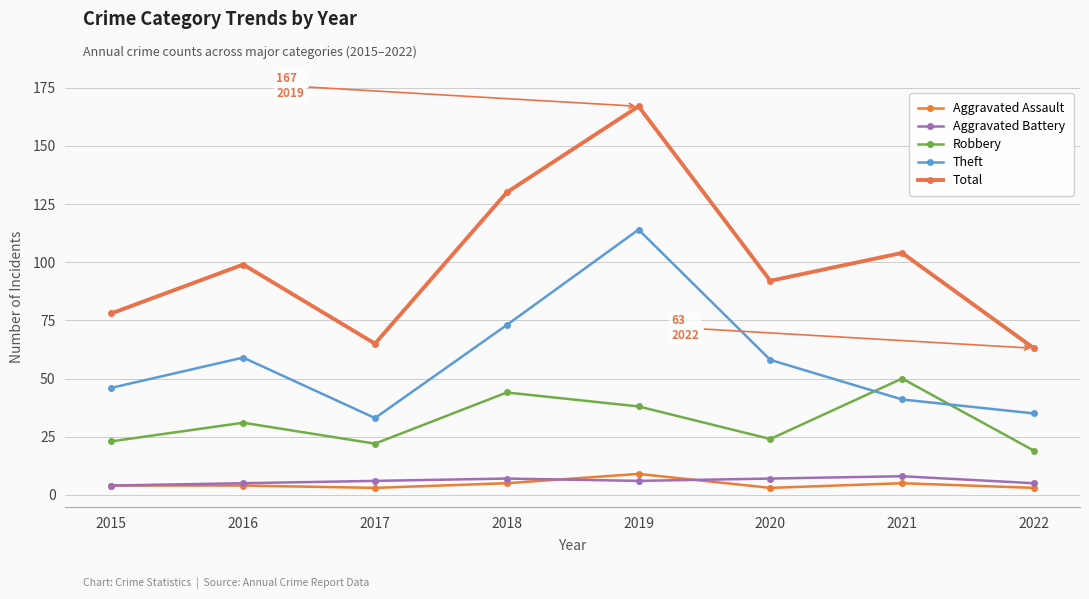

Where does the Aggravated Assault series first go above 4?

2018